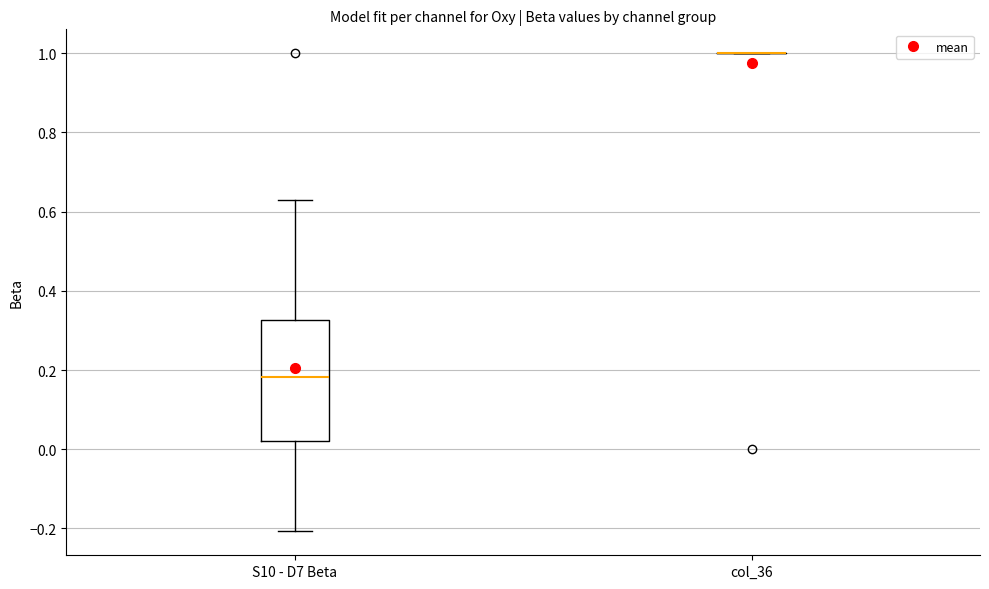

Comparing the boxes themselves (not the whiskers), which one is the tallest?

S10 - D7 Beta